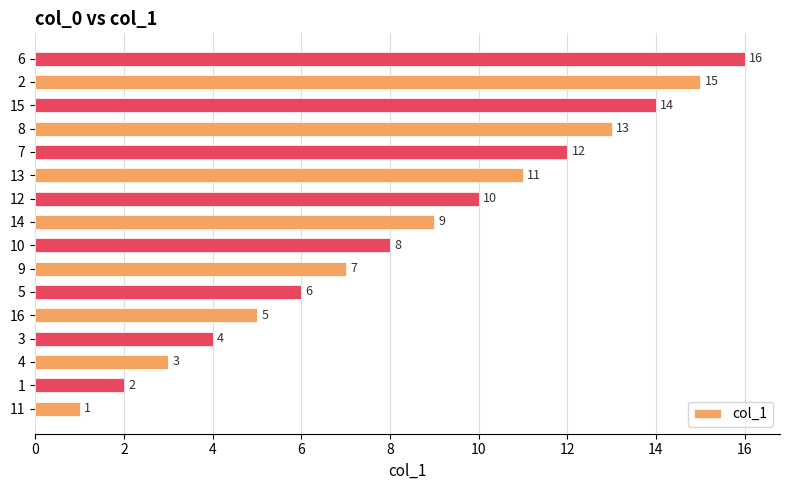

Count the number of categories in the chart.

16